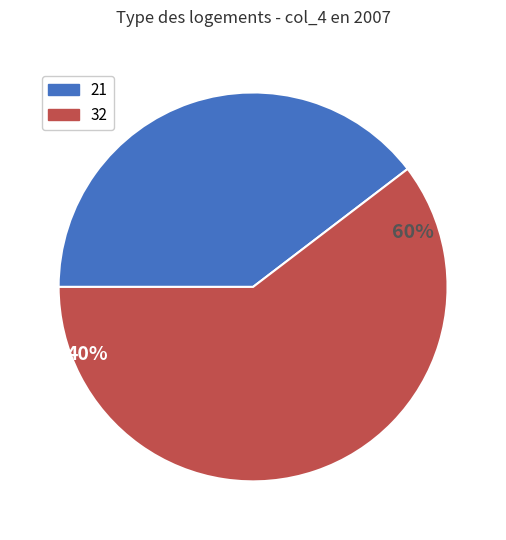

Rank the categories by value from highest to lowest.

32, 21